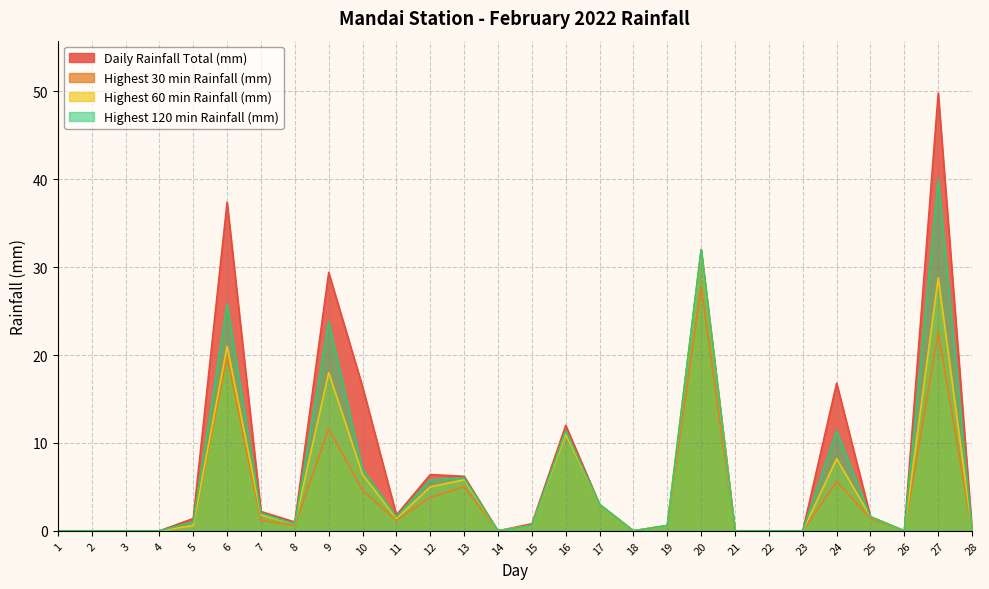

Does the chart have visible grid lines?

Yes